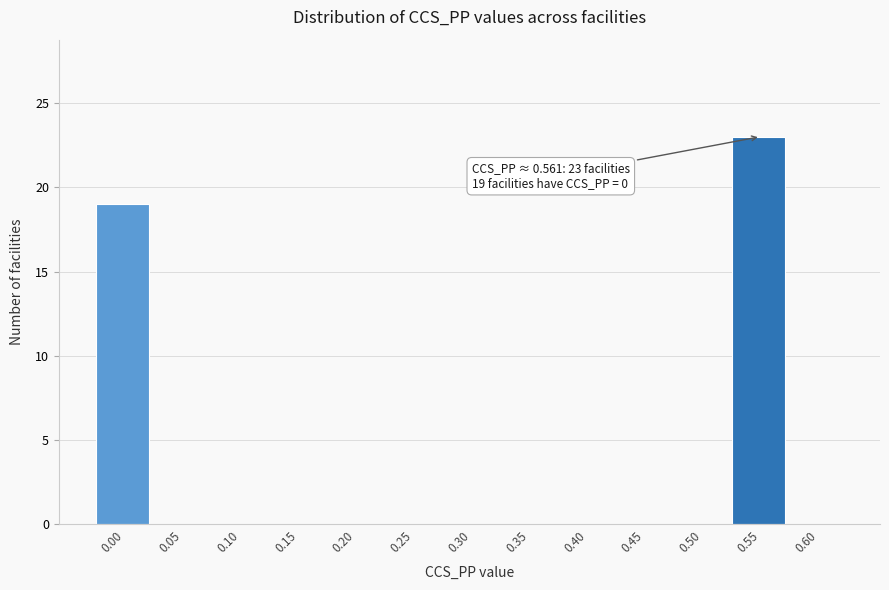

Reading left to right, transcribe all the data shown in this chart.

0.00=19	0.05=0	0.10=0	0.15=0	0.20=0	0.25=0	0.30=0	0.35=0	0.40=0	0.45=0	0.50=0	0.55=23	0.60=0